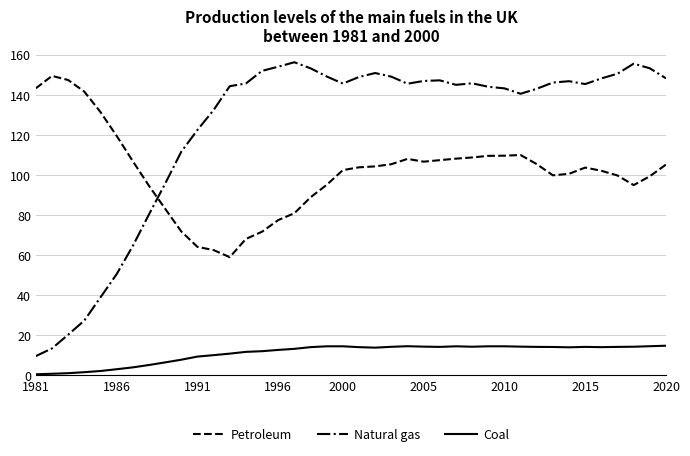

How many lines are shown in the chart?

3